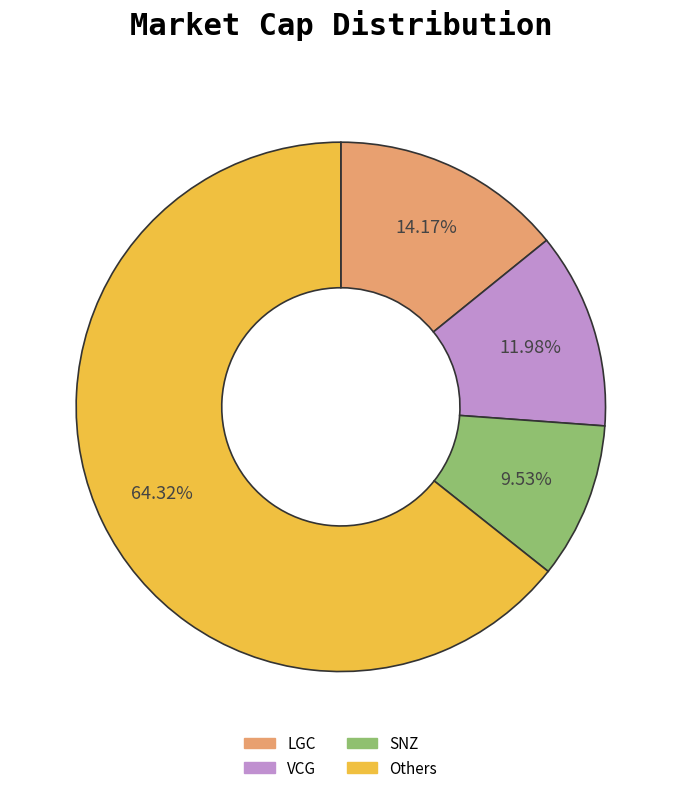

Between LGC and VCG, which is larger?

LGC